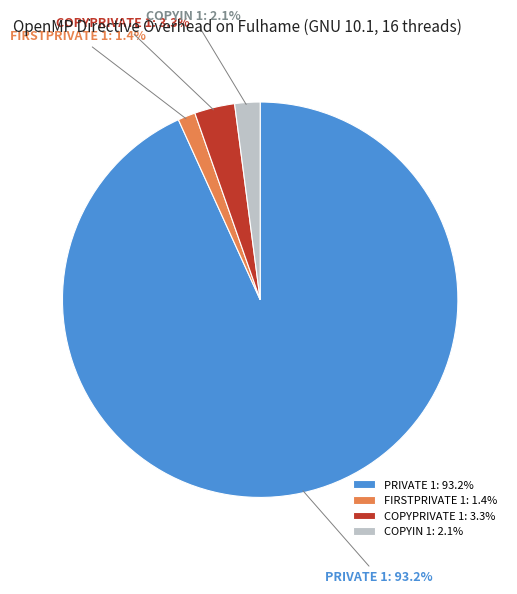

True or false: PRIVATE 1 accounts for 93% of the total.

True